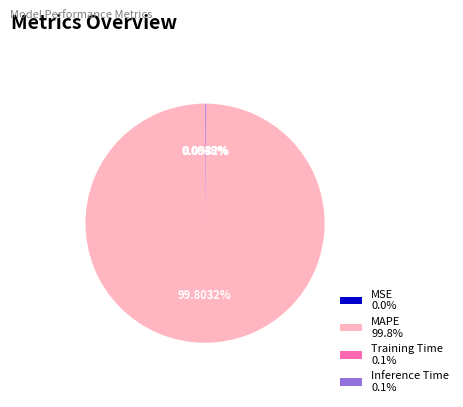

Is MAPE 99.8% the majority of the pie?

Yes